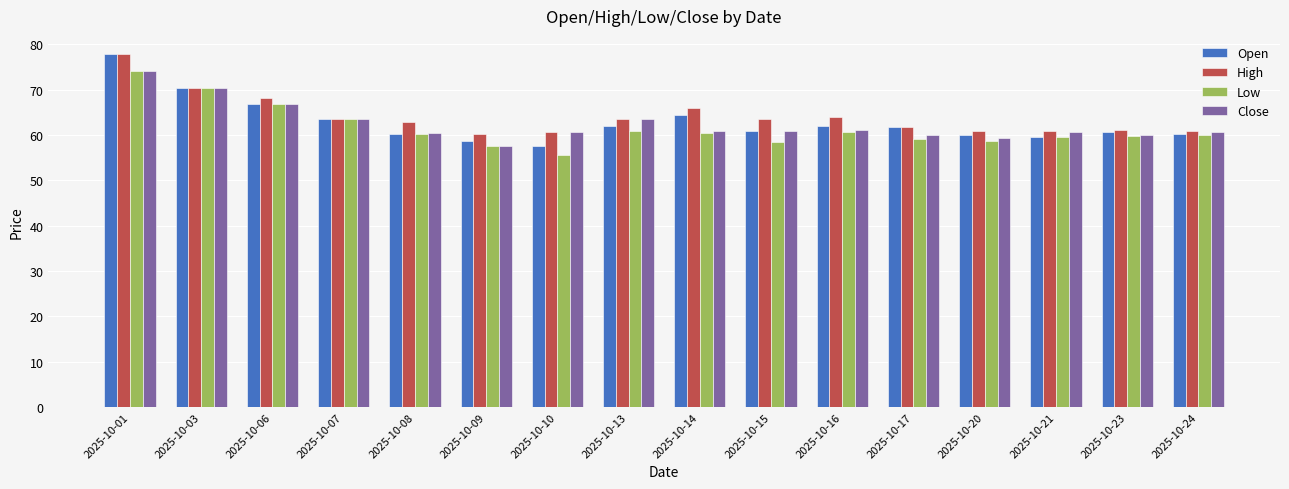

Which series has the largest total across all categories?

High